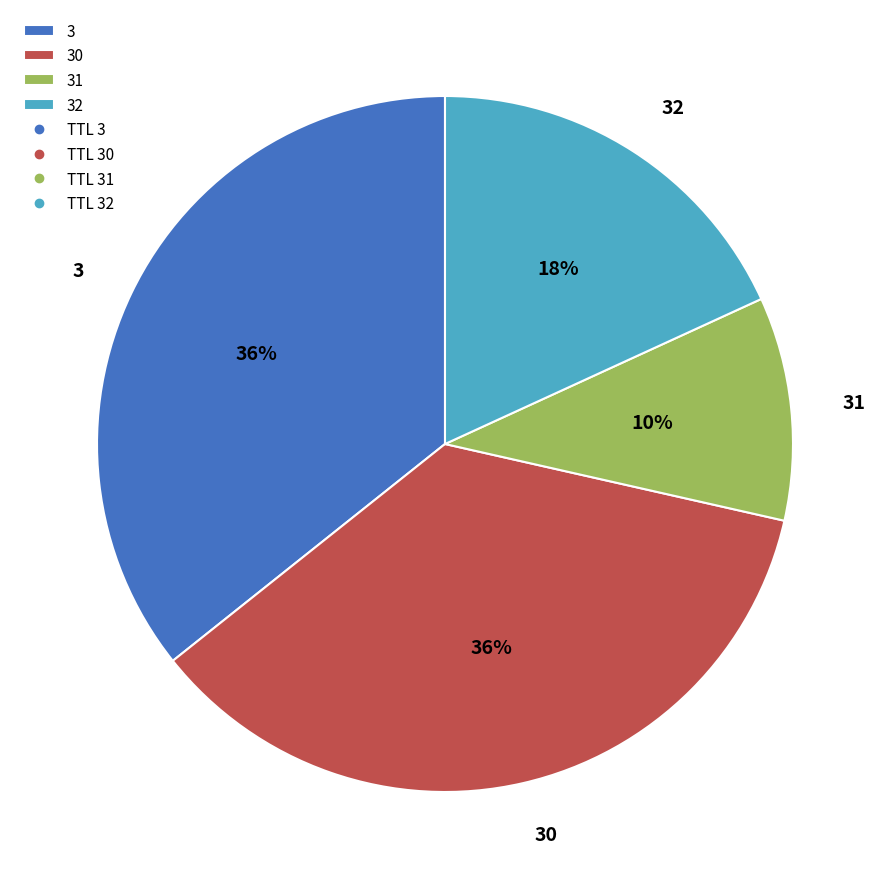

What percentage is the 3 slice, to the nearest percent?

36%